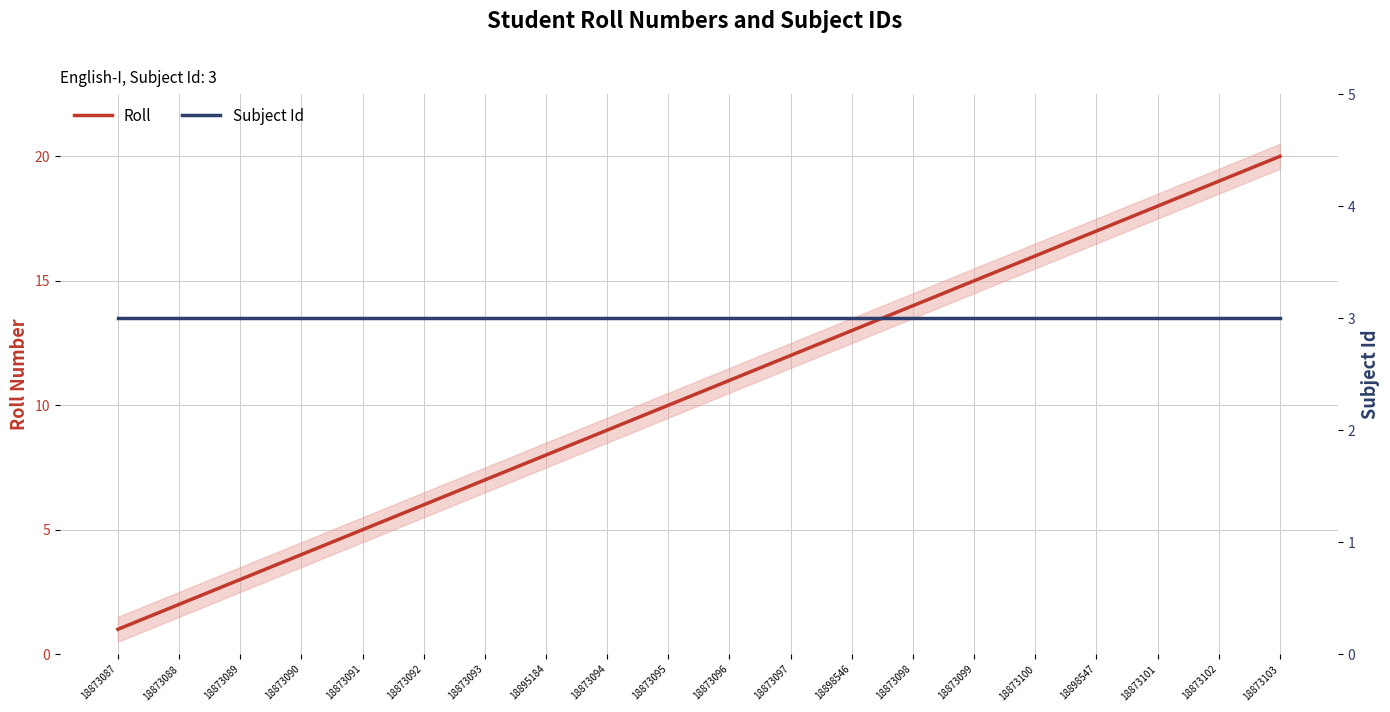

What is the highest value of the Subject Id series?

3